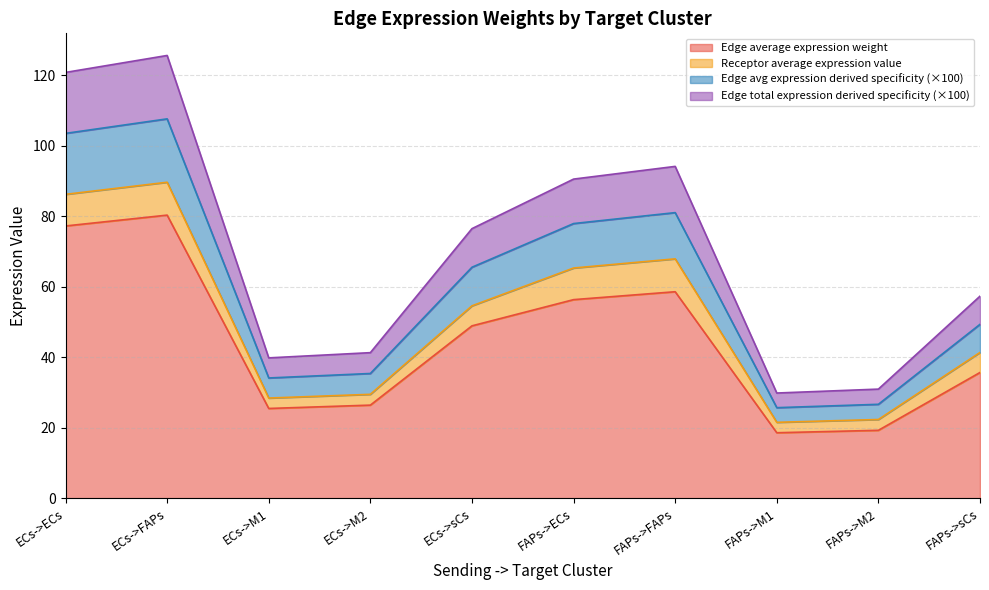

How many values in the Edge avg expression derived specificity series exceed 65?

5